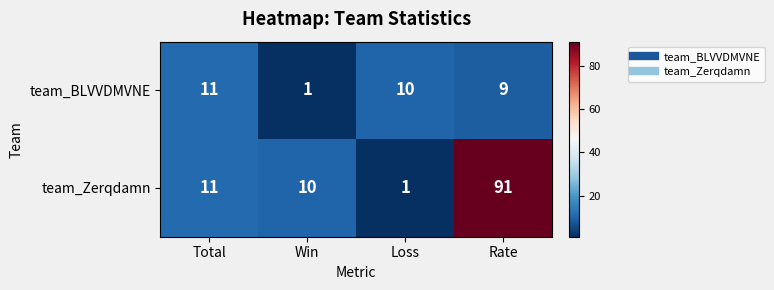

Reading left to right, what are all the values shown in this chart?

team_BLVVDMVNE: 11	1	10	9
team_Zerqdamn: 11	10	1	91